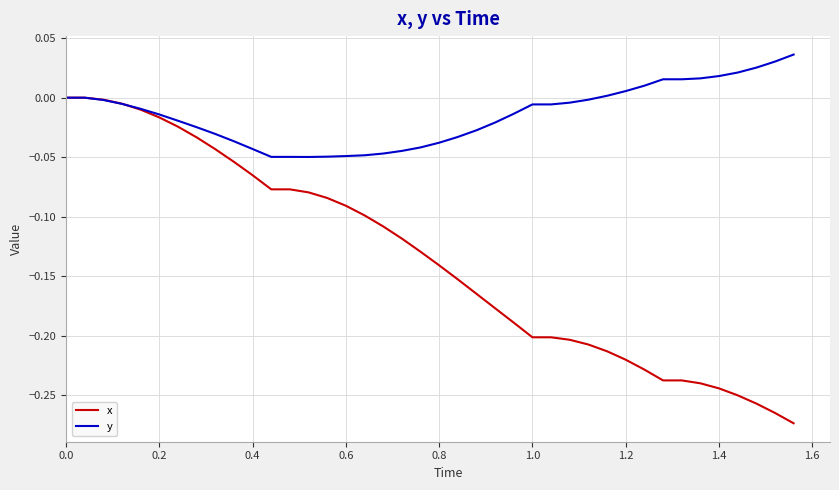

Rank the series by their average value, from lowest to highest.

x, y